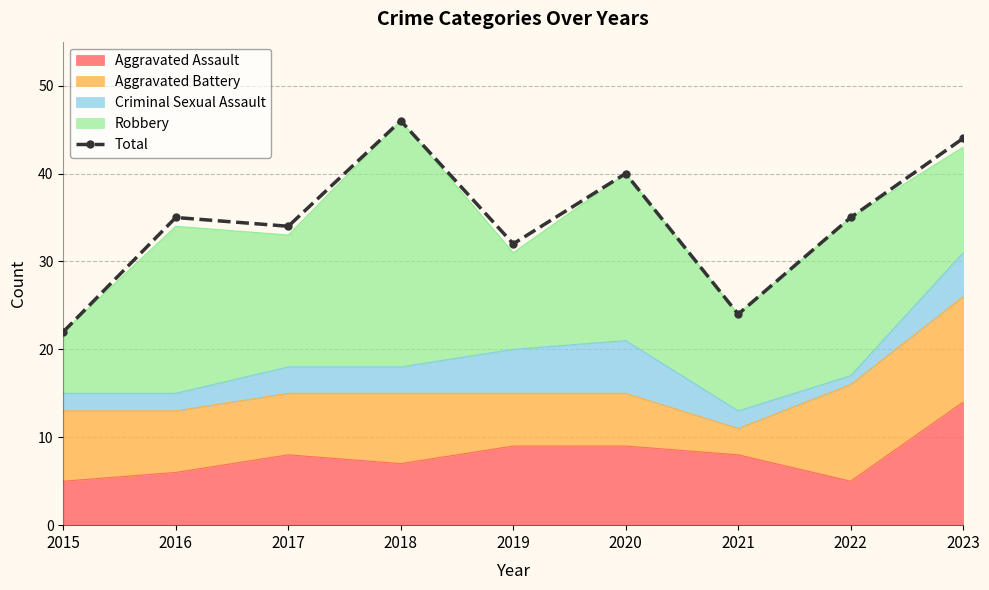

Between 2019 and 2018, which is larger?

2018